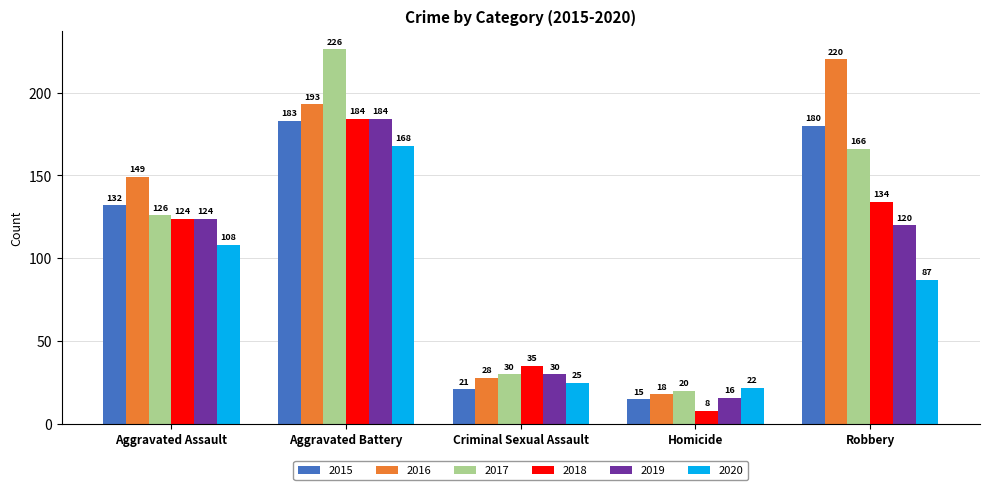

Is the value of 2018 at Criminal Sexual Assault greater than the value of 2020 at Criminal Sexual Assault?

Yes